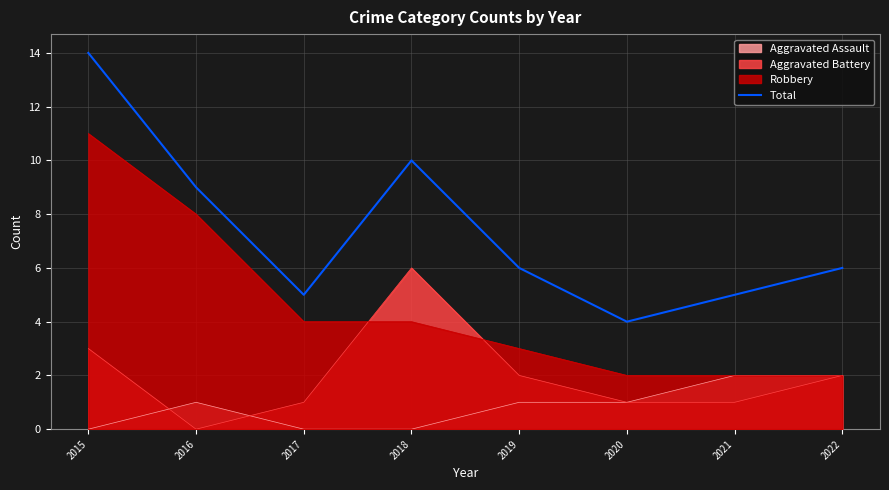

Rank the categories by value from highest to lowest.

2015, 2018, 2016, 2019, 2022, 2017, 2021, 2020